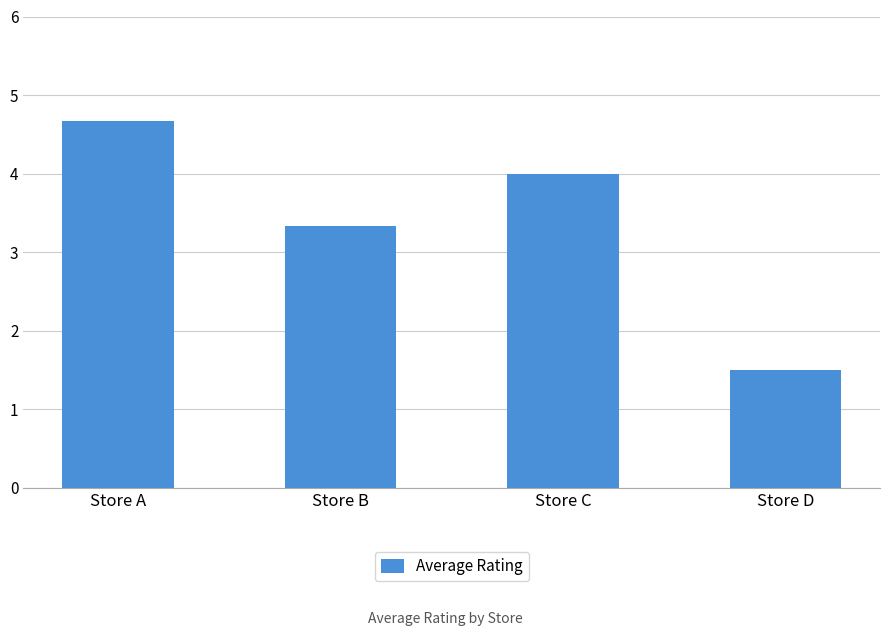

Are the bars grouped side by side (vs. stacked)?

No